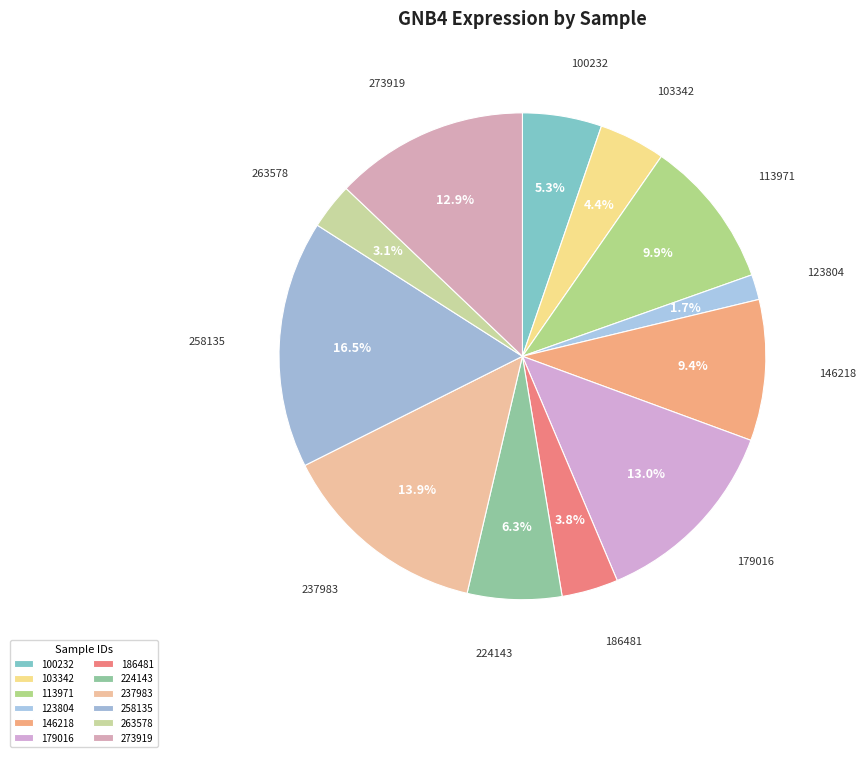

Which has a higher value, 186481 or 273919?

273919